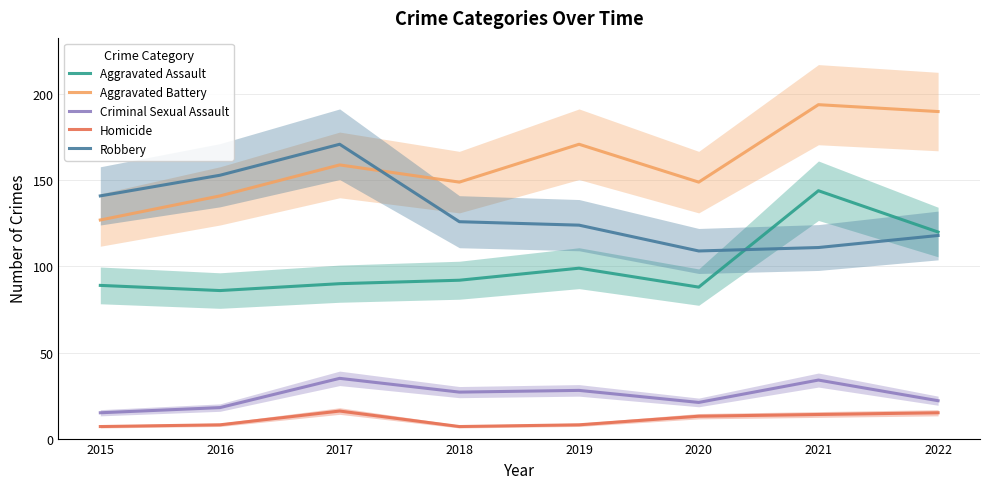

Where is the first local maximum for Aggravated Battery?

2017